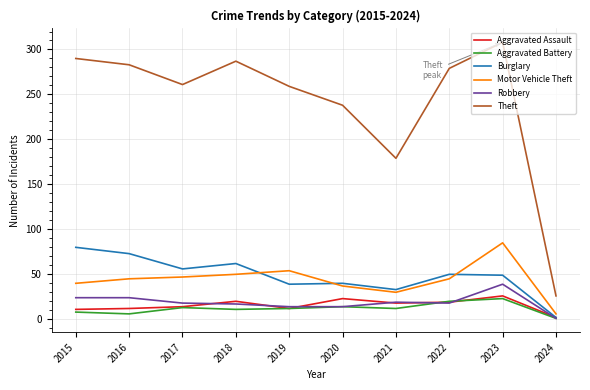

True or false: Theft and Aggravated Battery intersect in this chart.

False